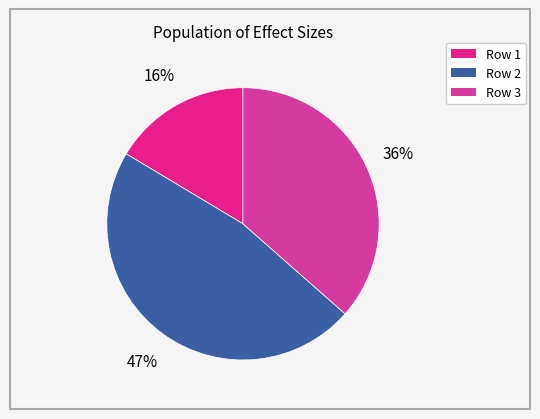

How many segments does this pie chart have?

3